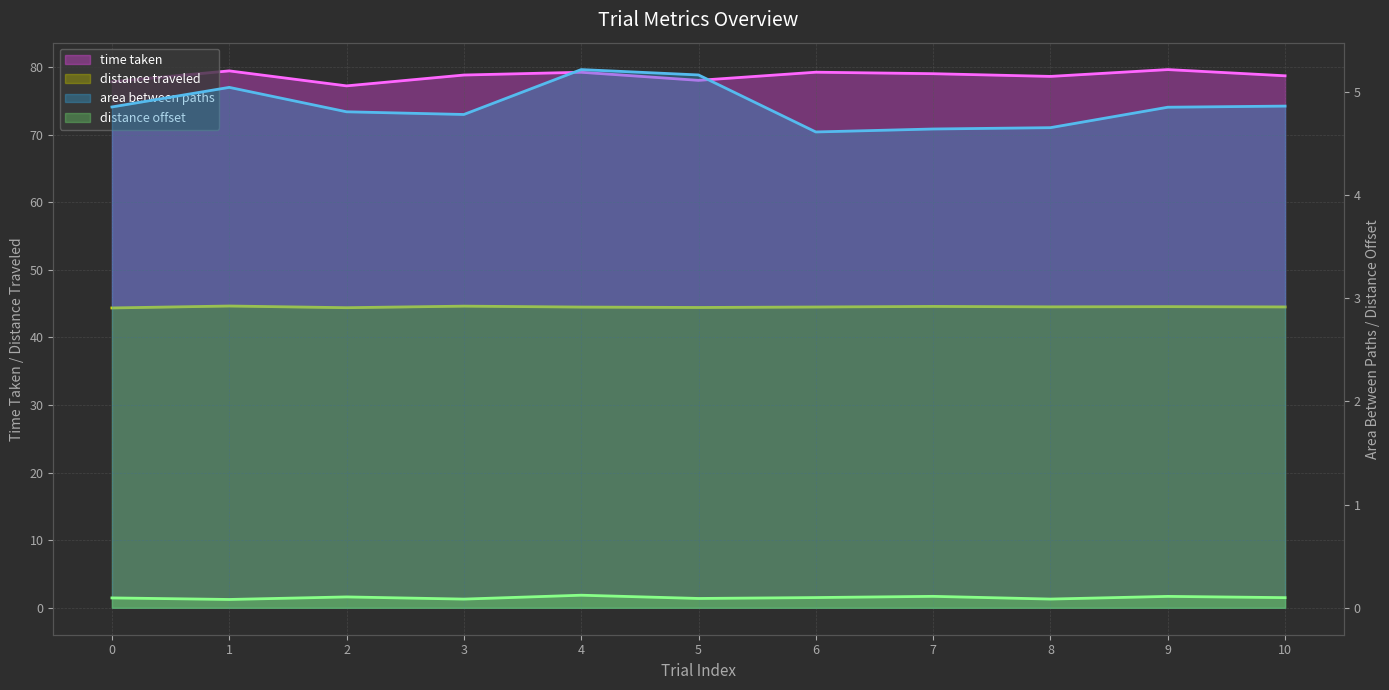

List the series in order of their peak value, highest first.

time taken (line), distance traveled (line), area between paths (line), distance offset (line)